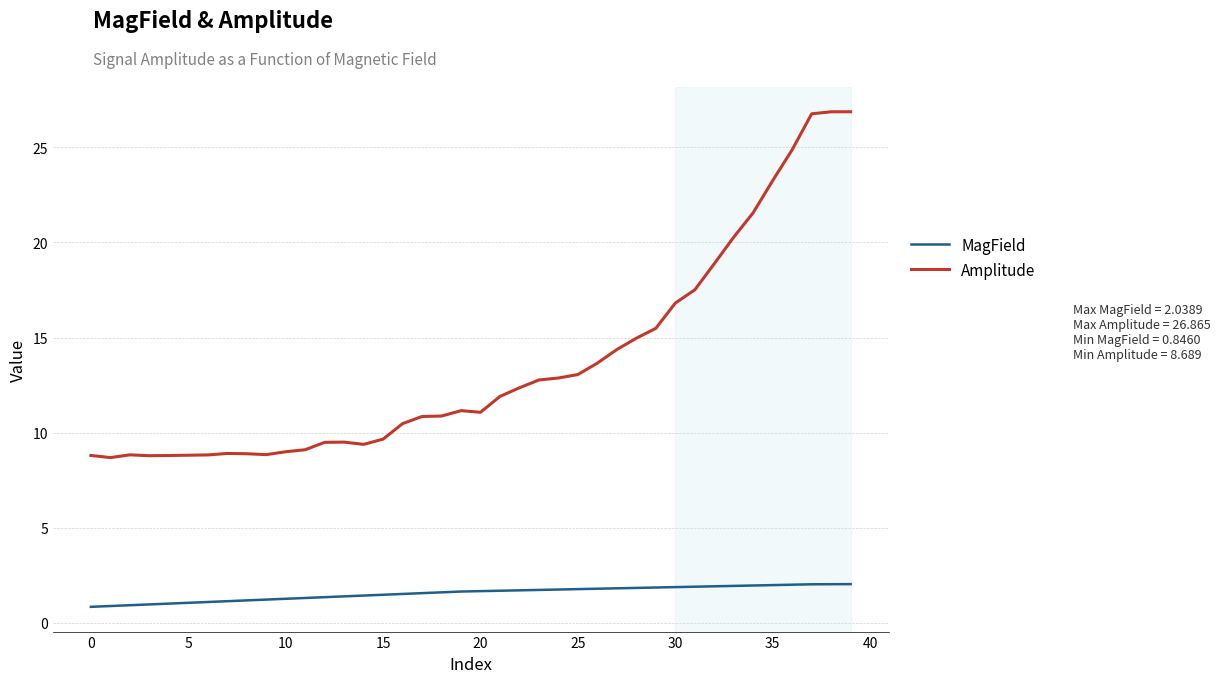

Rank the series by their maximum value, from lowest to highest.

MagField, Amplitude